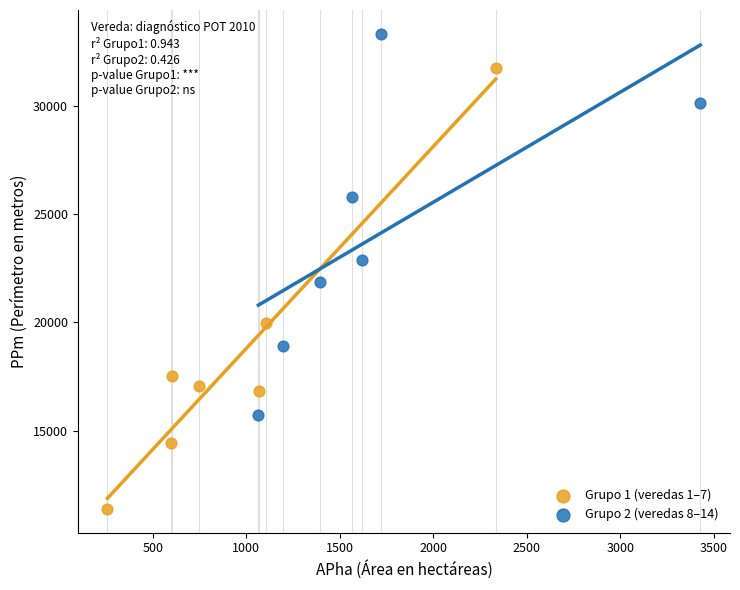

Which series has the largest Y range (max minus min)?

Grupo 1 (veredas 1–7)